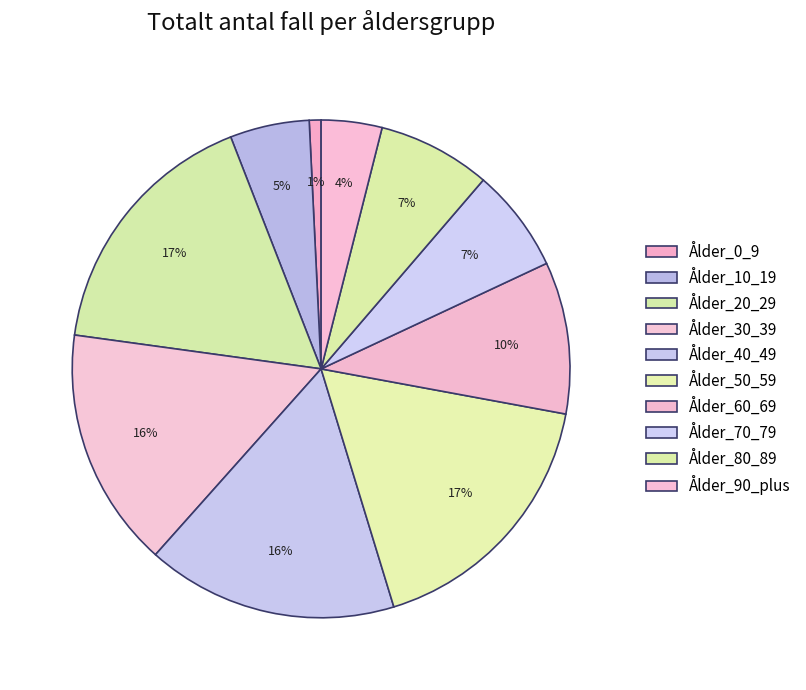

How many segments does this pie chart have?

10